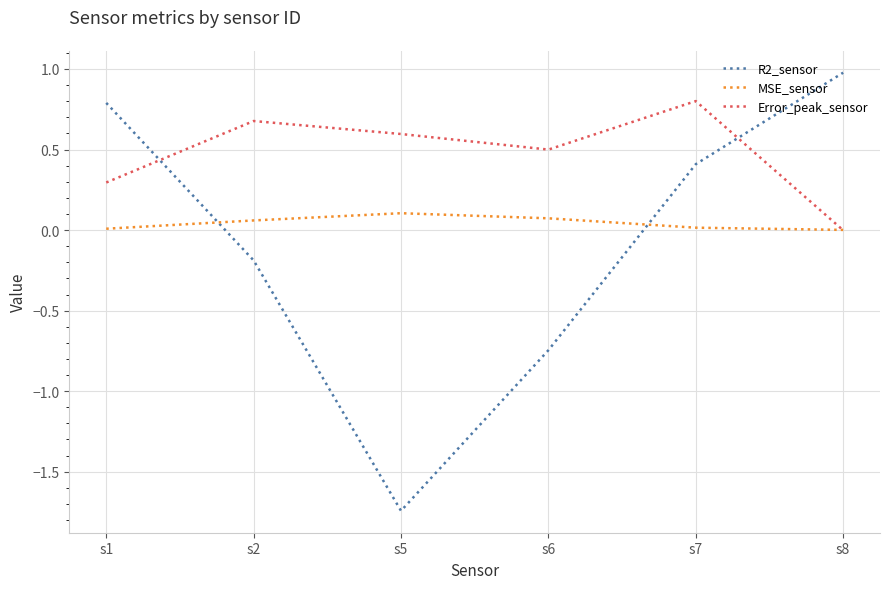

Which series has the largest range (max minus min)?

R2_sensor